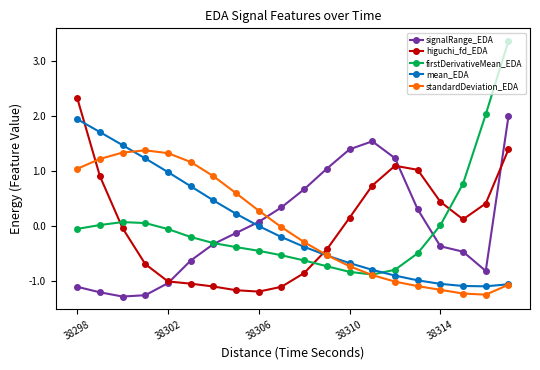

What is the difference between the maximum and second lowest values in the firstDerivativeMean_EDA series?

4.2